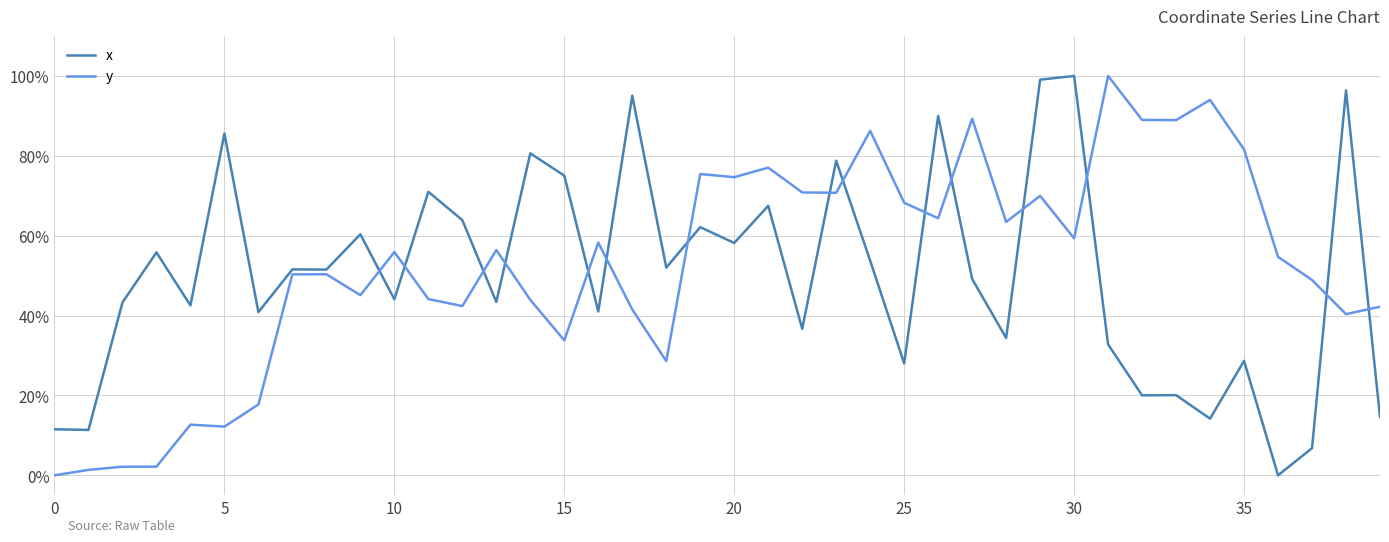

Is this an area chart (filled region under the line)?

No